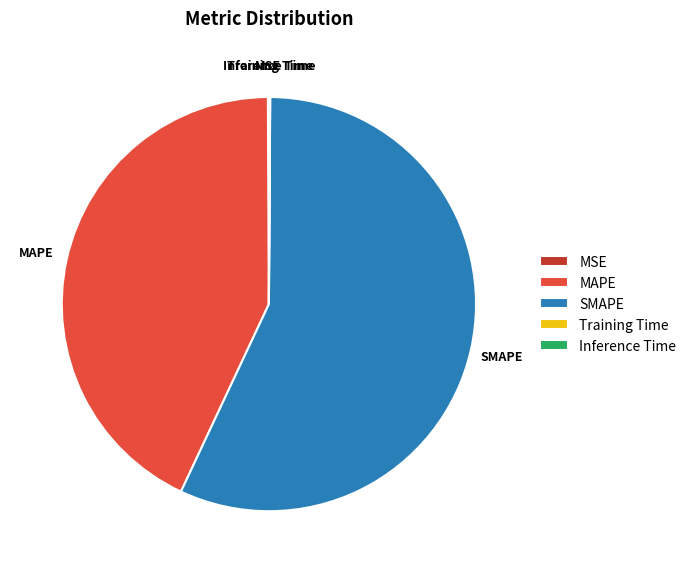

Does any single category account for the majority?

Yes